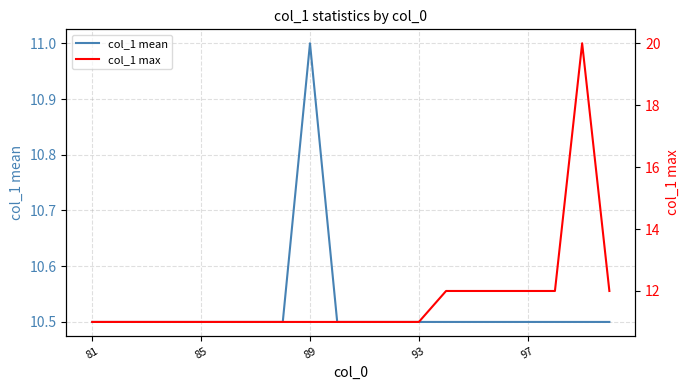

True or false: col_1 max and col_1 mean intersect in this chart.

False